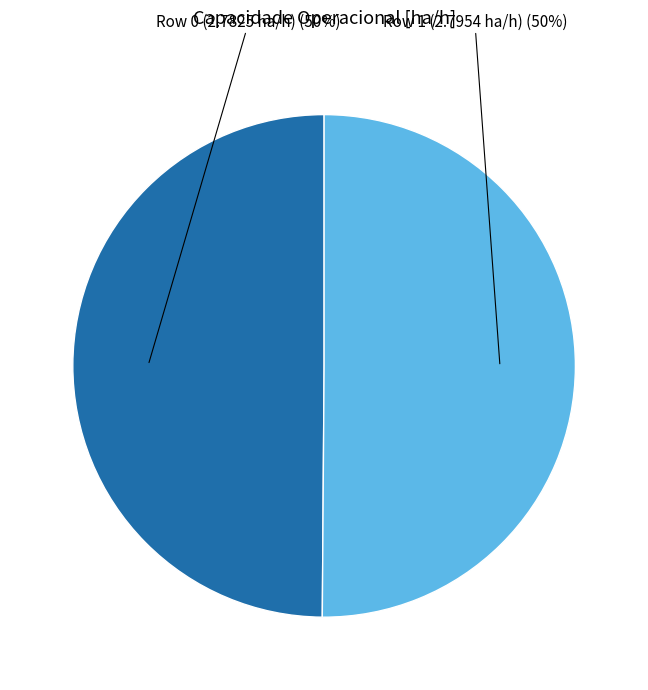

To the nearest percent, what percentage of the pie is Row 0 (2.7825 ha/h)?

50%